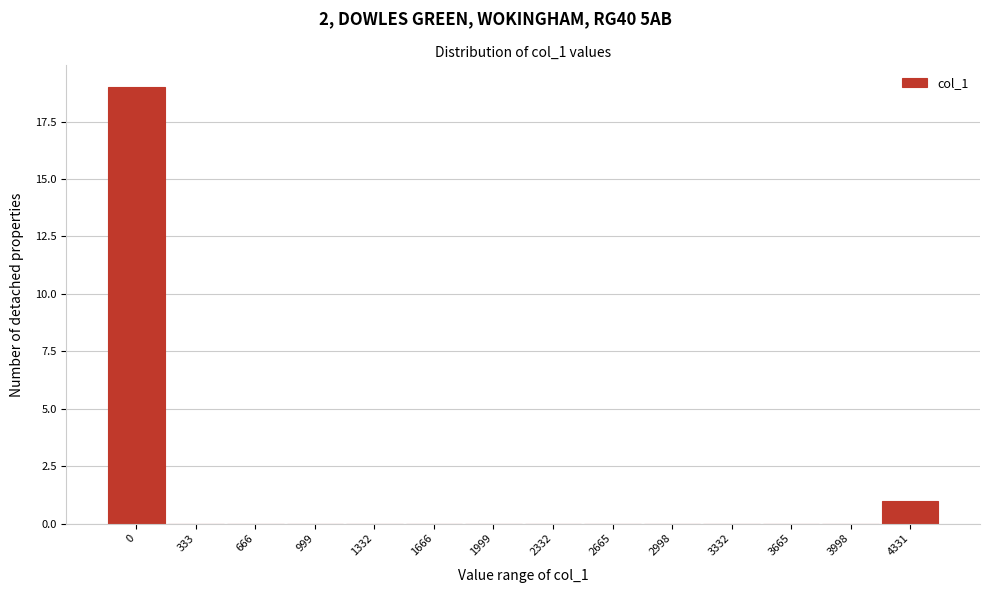

Reading left to right, extract all data points from this chart.

0=19	333=0	666=0	999=0	1332=0	1666=0	1999=0	2332=0	2665=0	2998=0	3332=0	3665=0	3998=0	4331=1